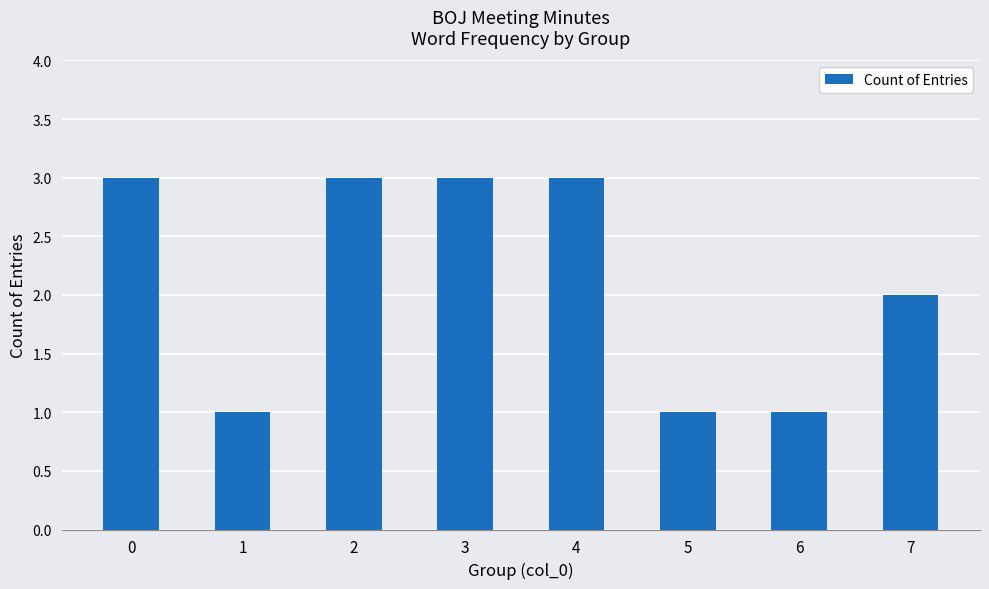

Does the chart contain any negative values?

No